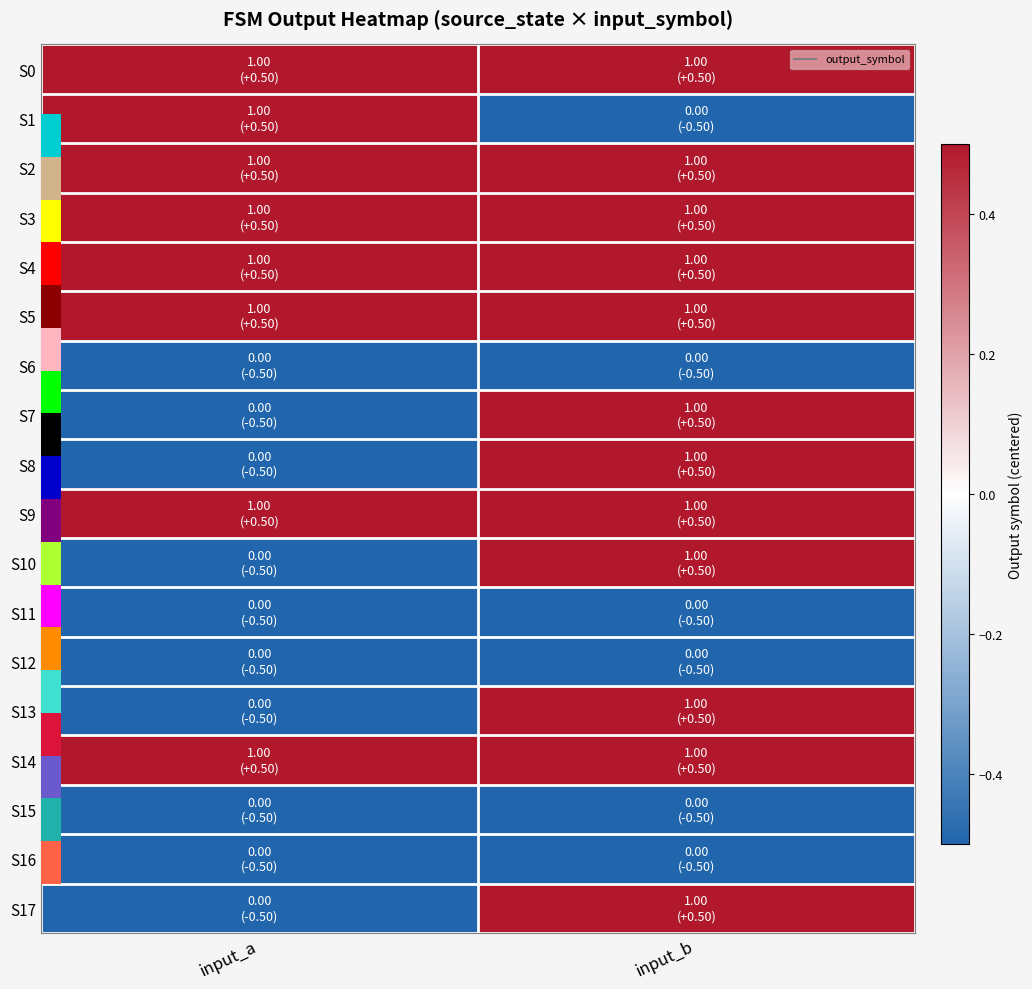

Which category has the highest value across all series?

input_a